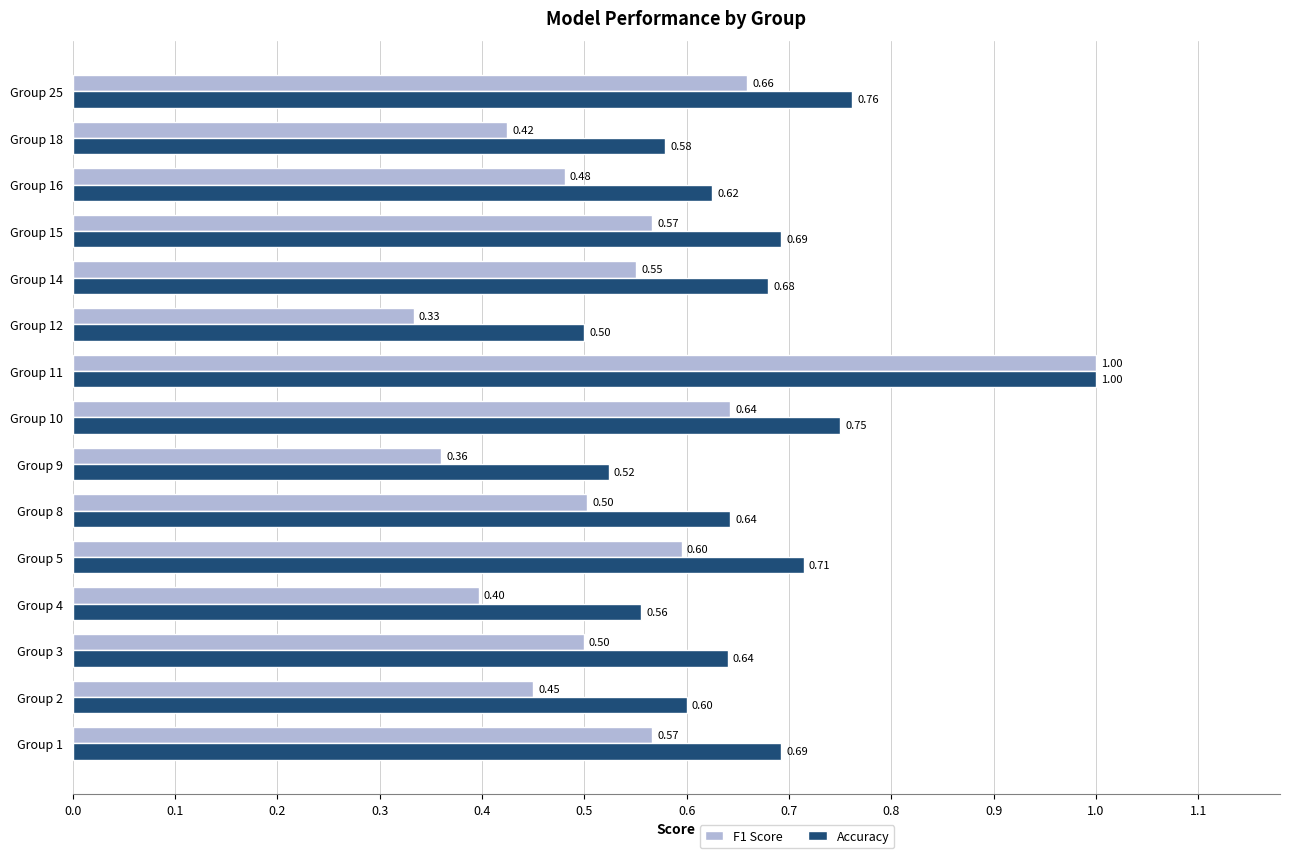

Which series has the largest total across all categories?

Accuracy